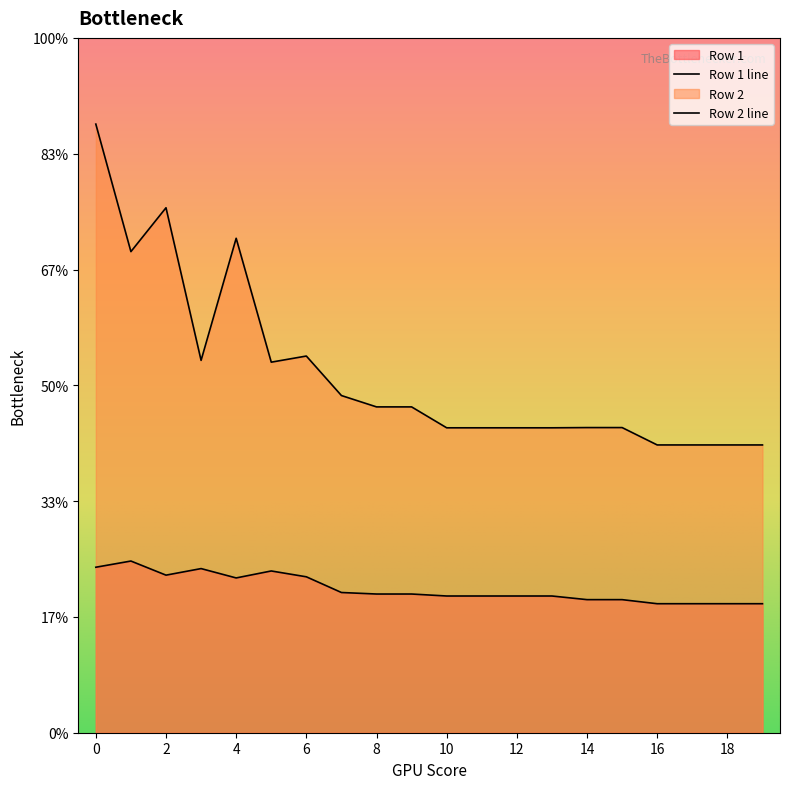

True or false: Row 2 has more than 0 points higher than both neighbors.

True